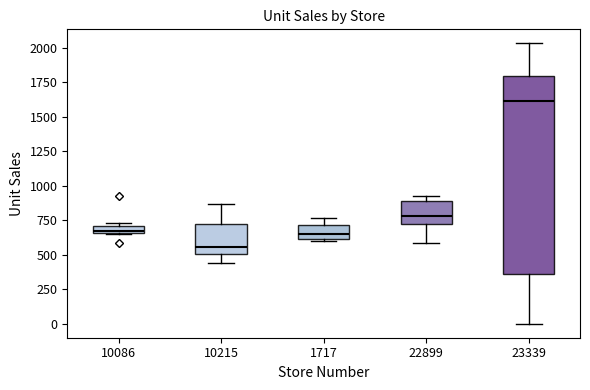

Where does the lower whisker of the box at x = 22899 end on the y-axis? The values are not printed on the chart, so give them approximately, as read against the axis.

600